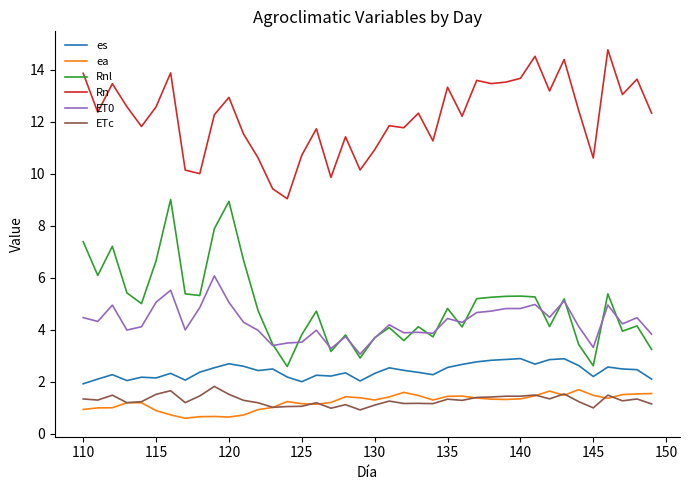

What is the maximum value for Rn?

14.8